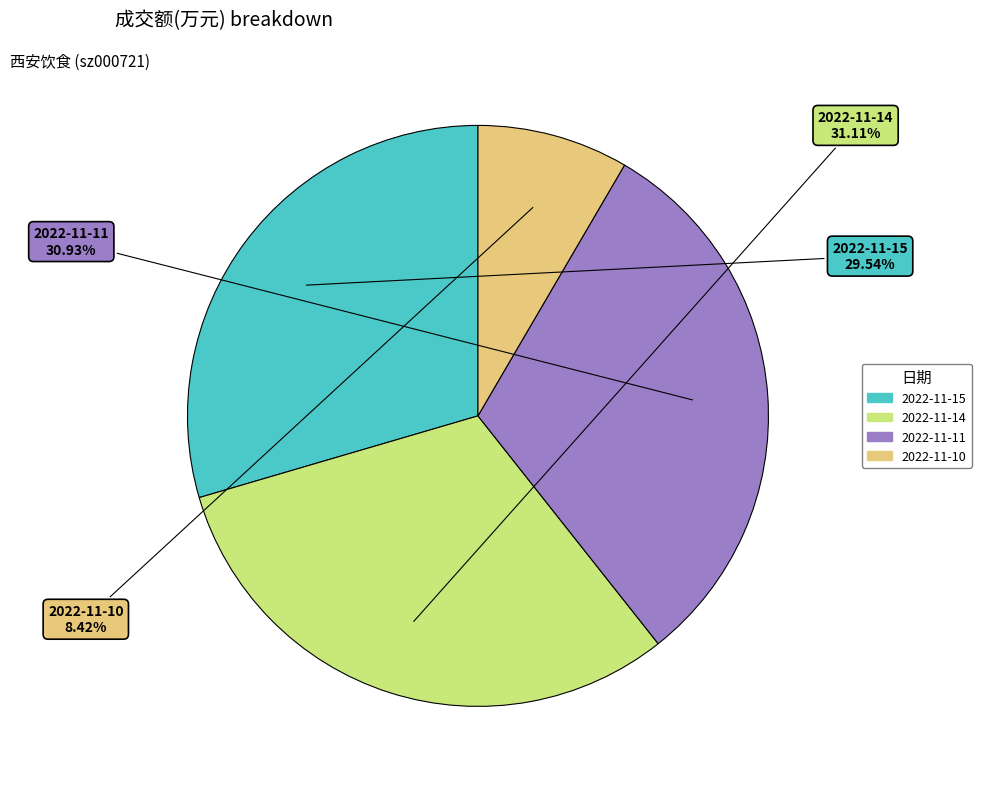

How much of the chart is everything except 2022-11-10?

91.6%